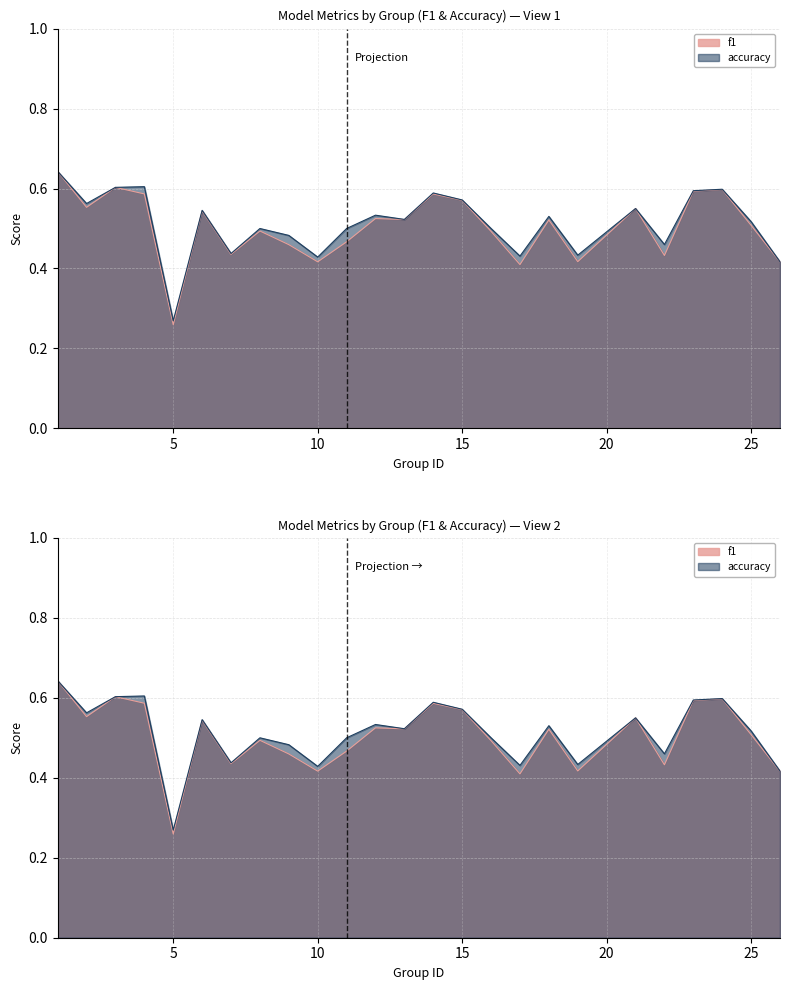

True or false: f1 and accuracy cross at least once.

False